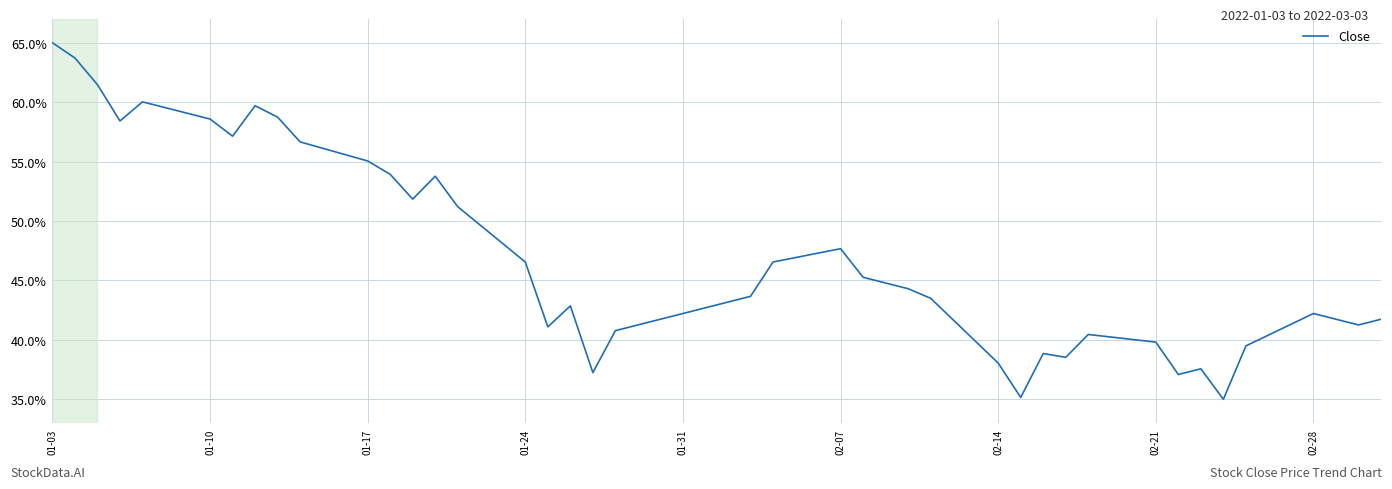

Does the chart have visible grid lines?

Yes